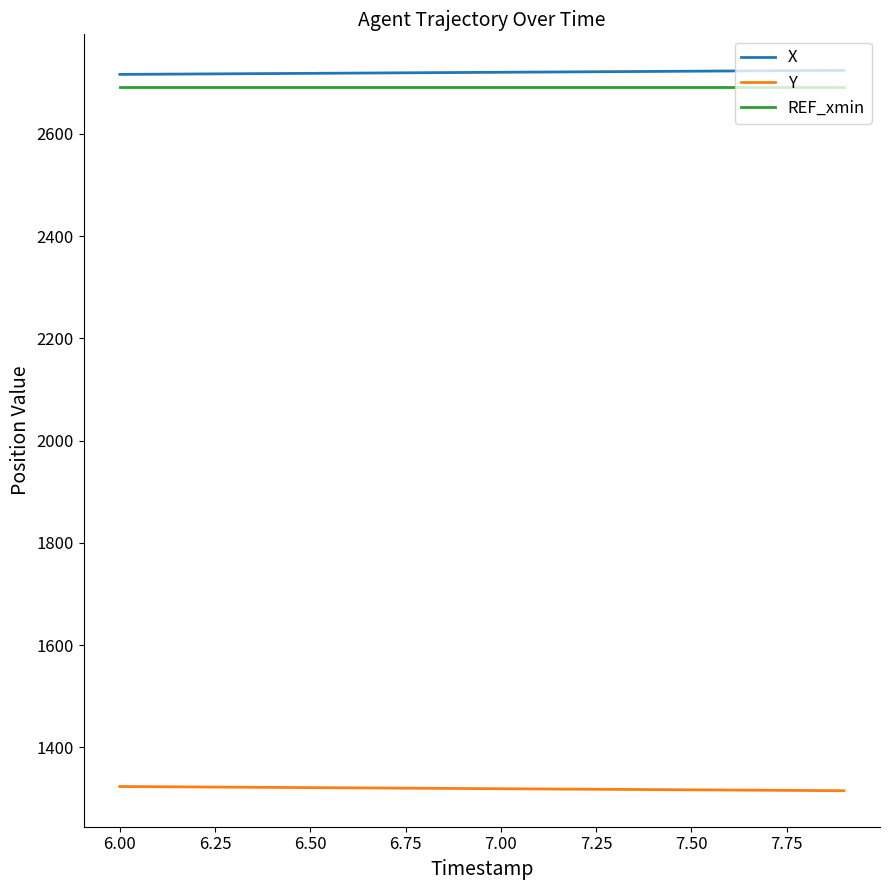

What is the minimum value shown in the chart?

1315.1